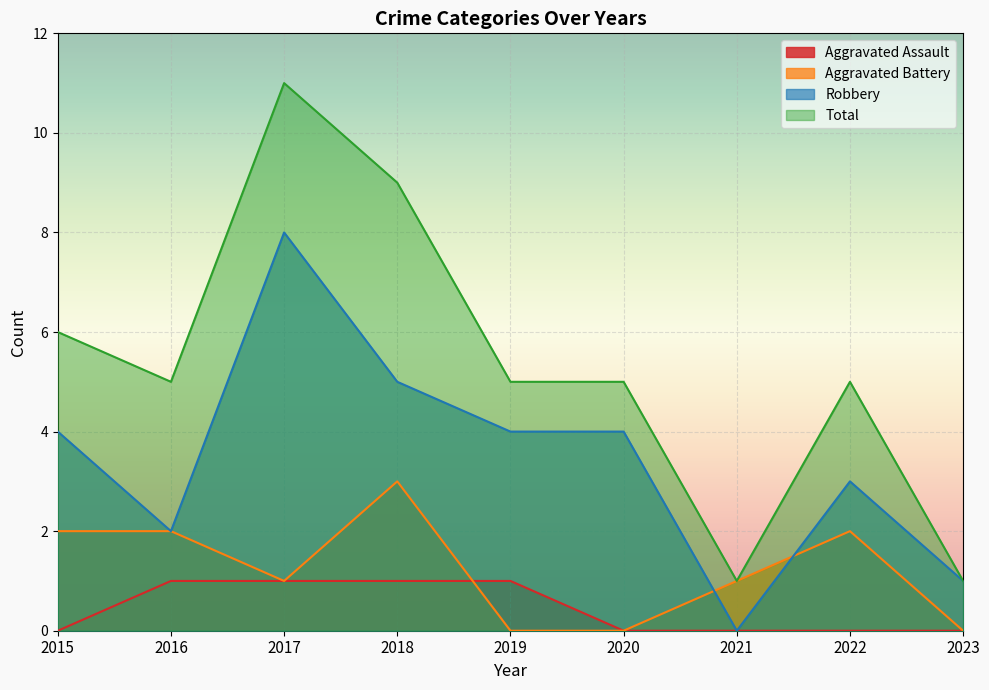

At how many categories does at least one series exceed 8?

2